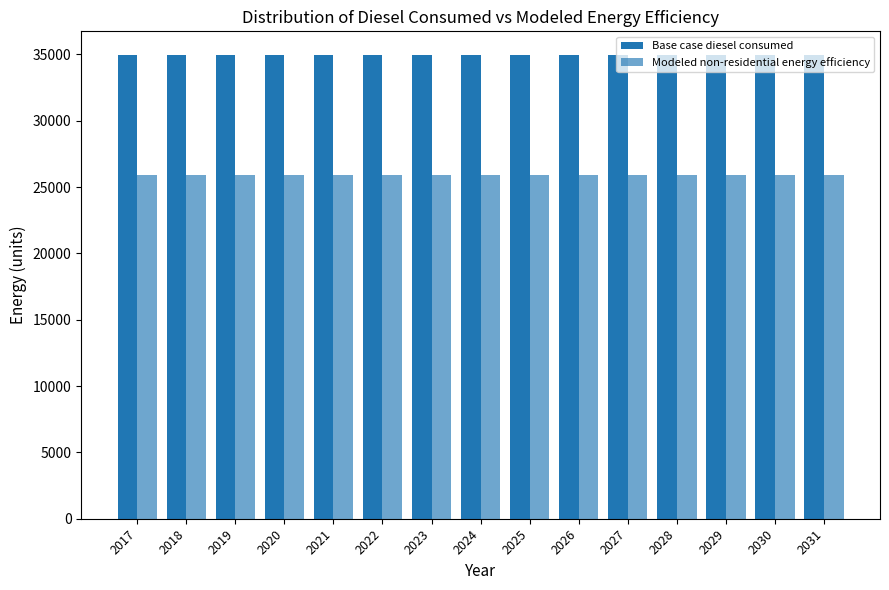

At which label is Modeled non-residential energy efficiency closest to 25895?

2017